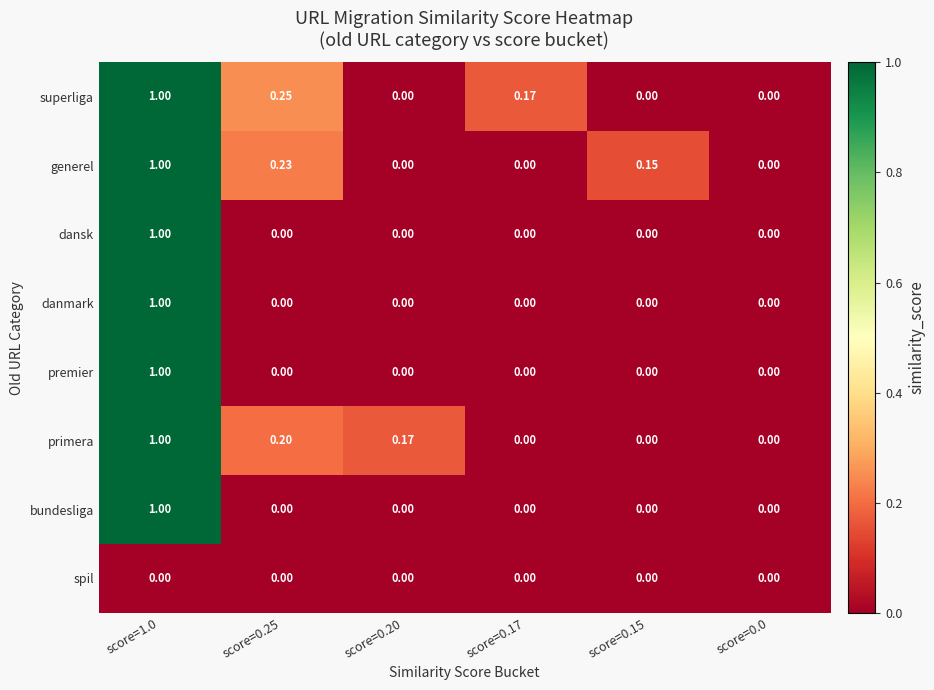

Which series has the largest total across all categories?

superliga